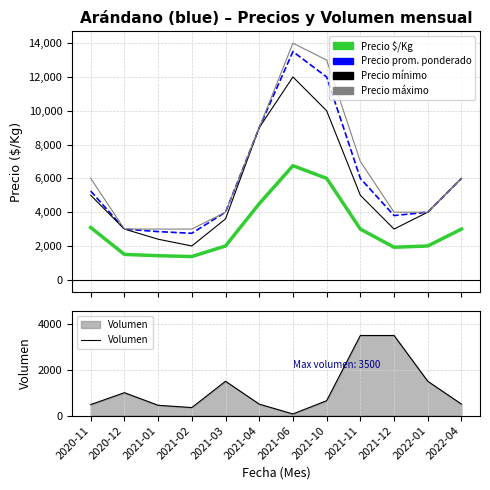

How many values in the Precio promedio ponderado series exceed 5250?

5